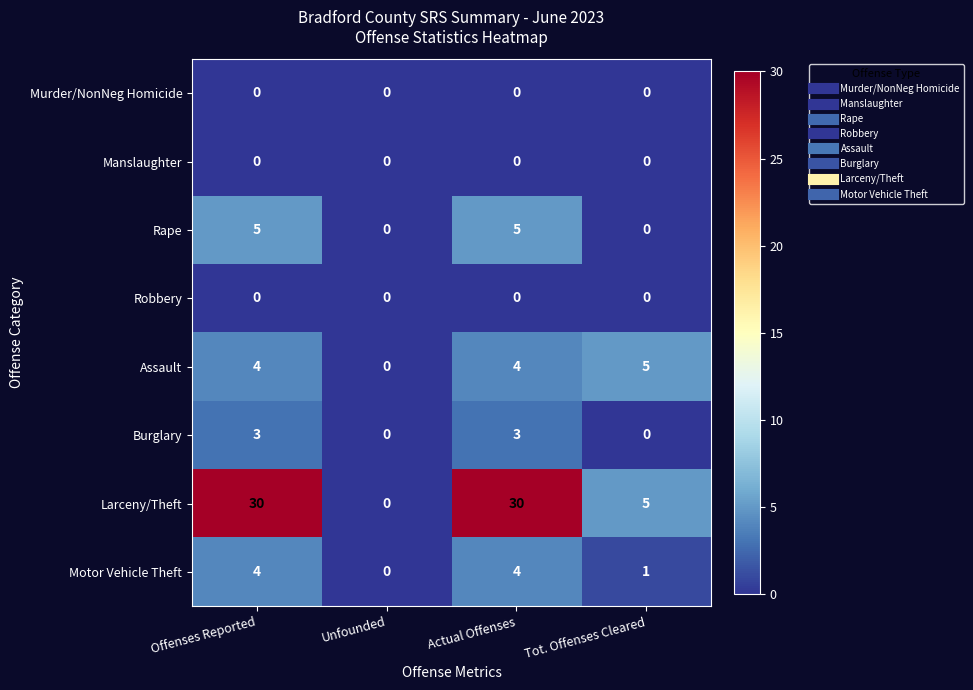

Between Unfounded and Actual Offenses, which series saw the biggest shift?

Larceny/Theft